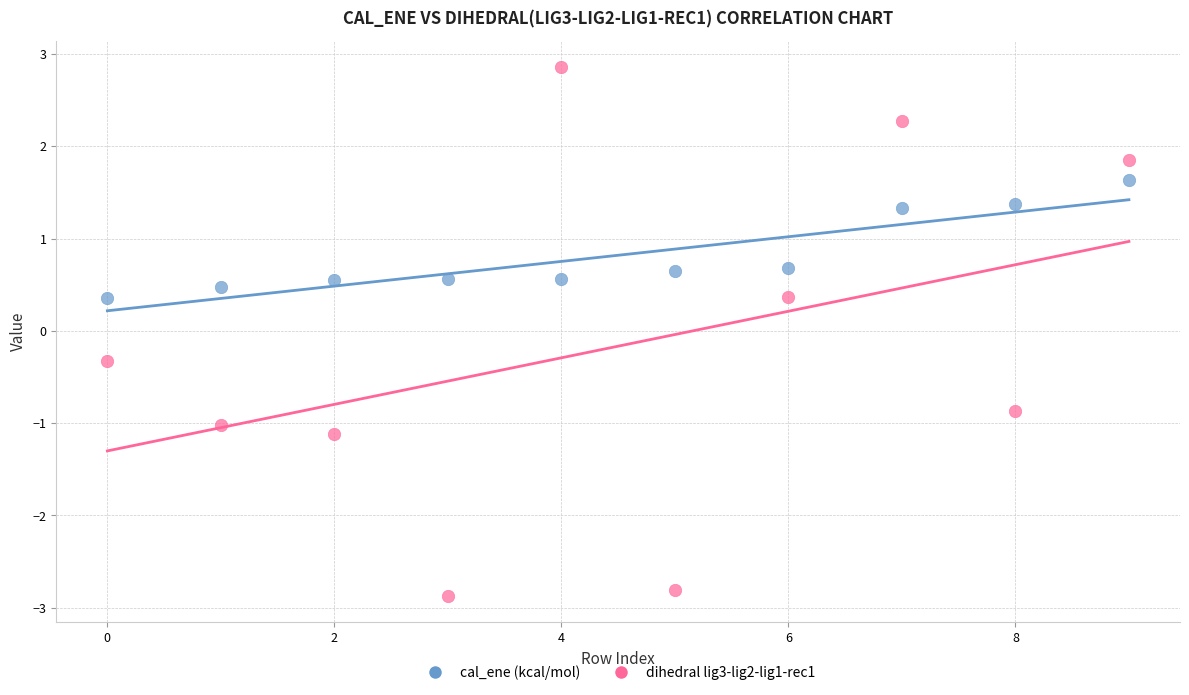

Across all data points, what is the range of Y values (max minus min)?

5.7